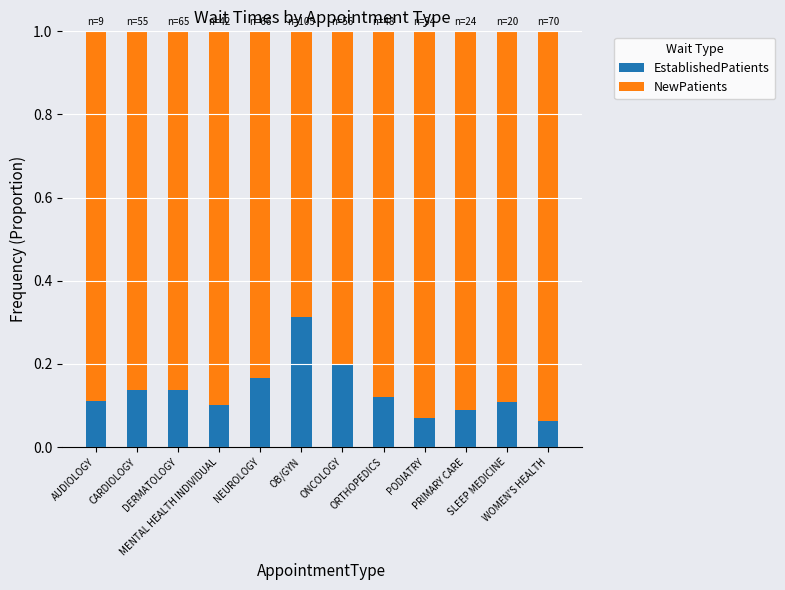

Count the EstablishedPatients values in the range 0 to 1.

12